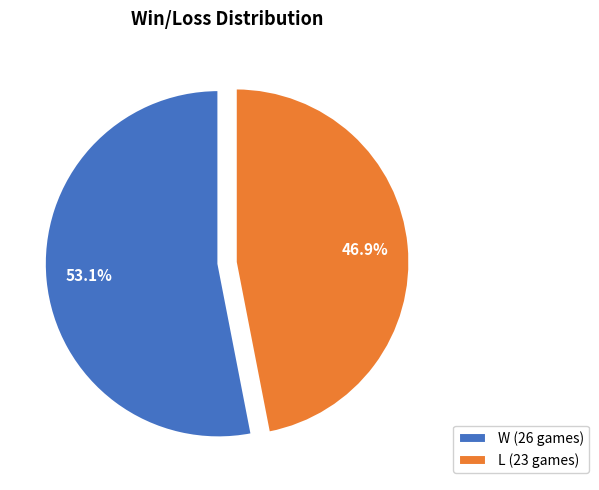

Which category accounts for the majority?

W